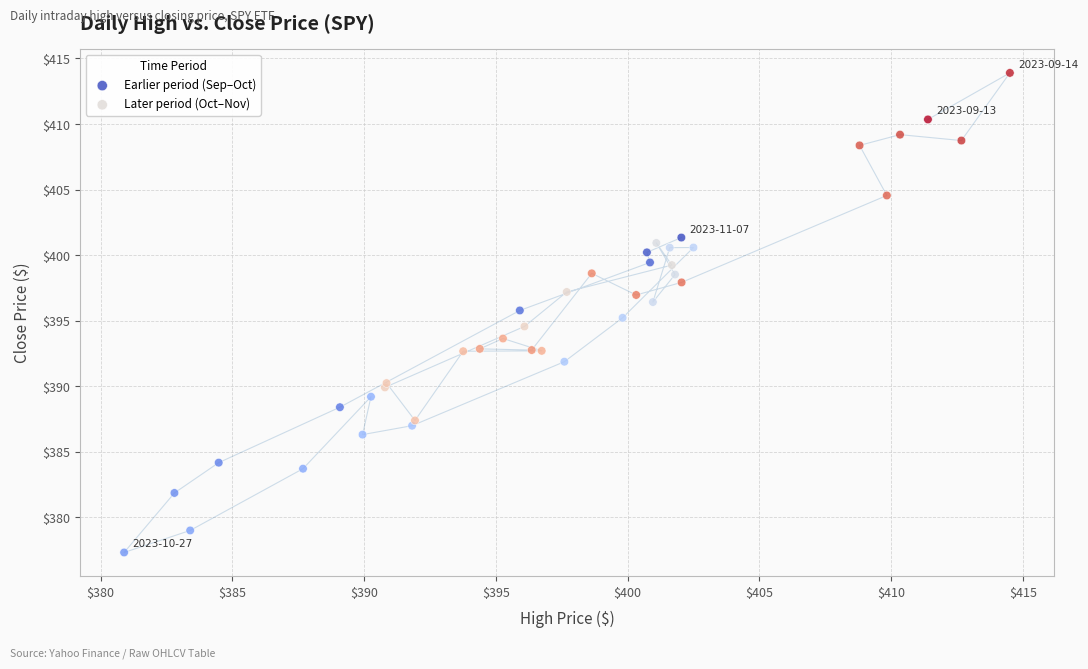

Which series reaches the maximum Y coordinate?

Later period (Oct–Nov)